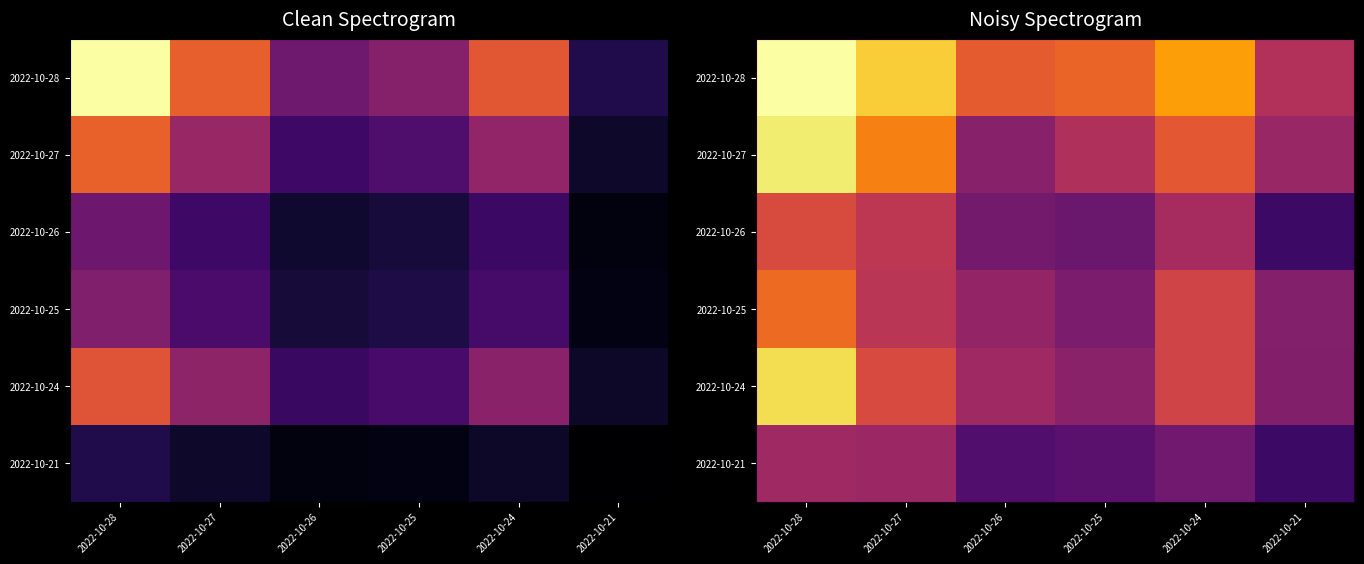

How many series are shown in this chart?

6